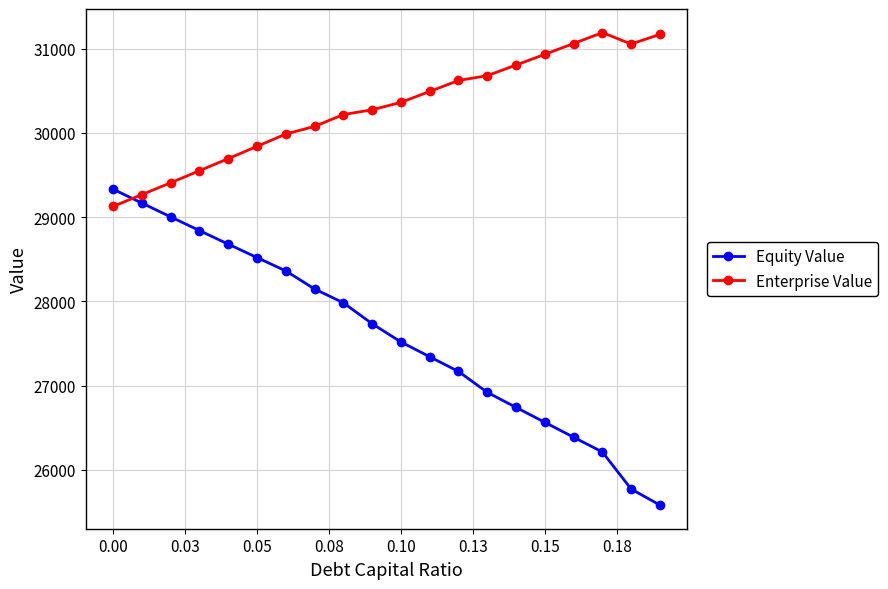

How many times do Equity Value and Enterprise Value cross each other?

1